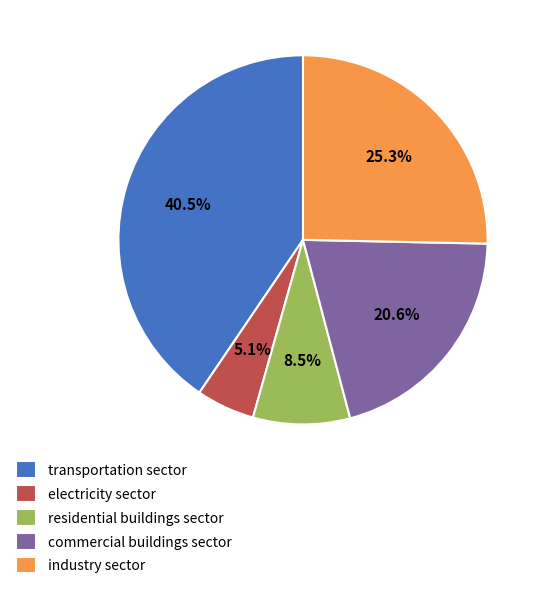

What percentage is NOT represented by industry sector?

74.7%